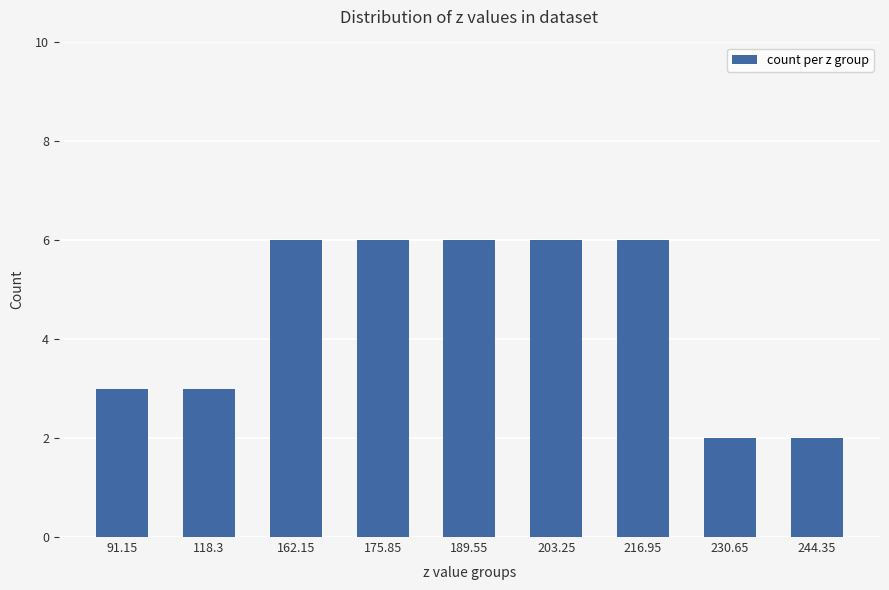

Between 175.85 and 230.65, which is larger?

175.85